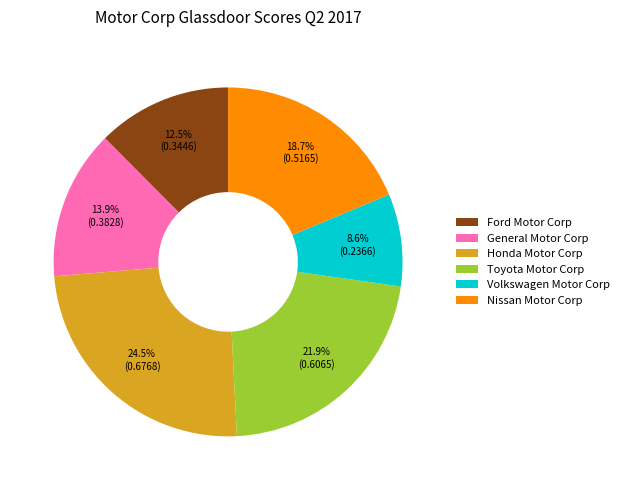

Is there a majority slice in this chart?

No